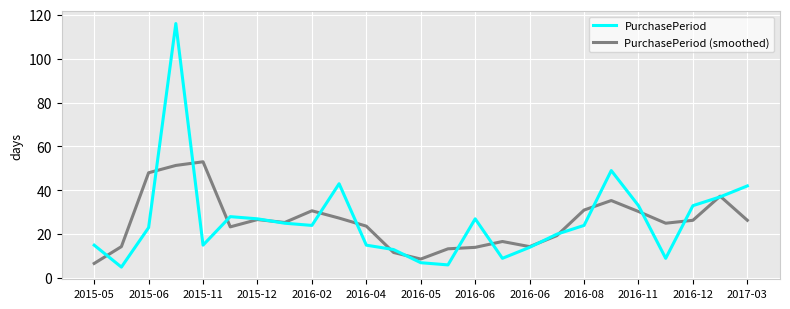

Which series has the widest spread of values?

PurchasePeriod